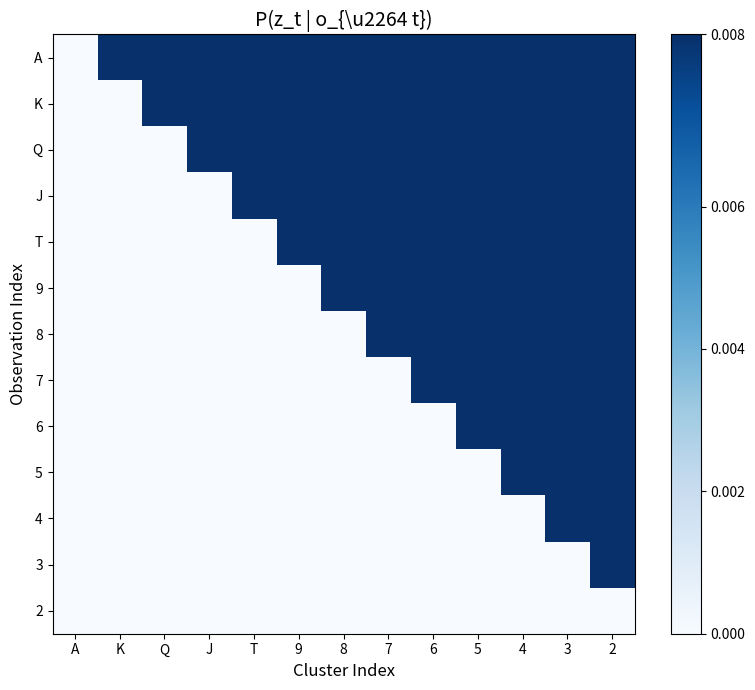

Which series changed the most between K and J?

K